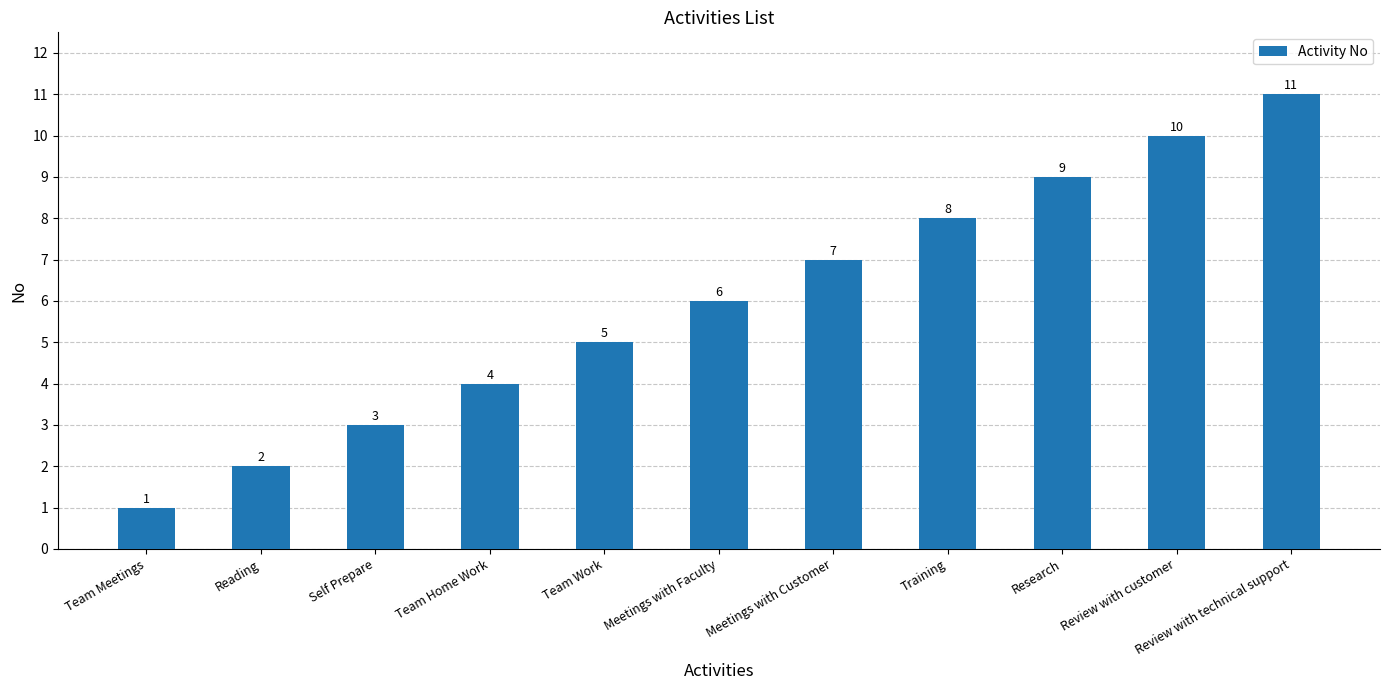

What is the maximum value shown in the chart?

11